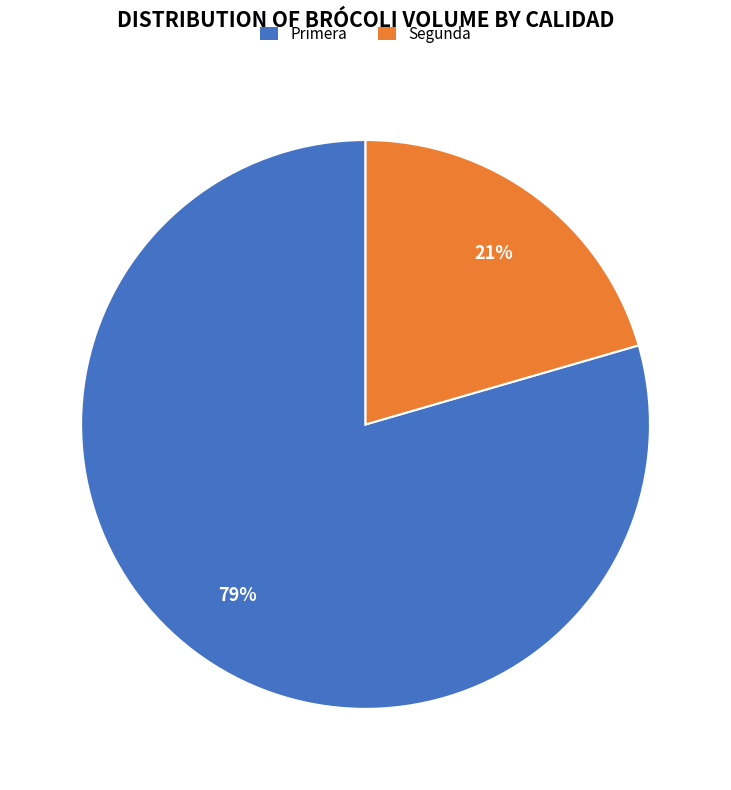

How many slices are in this pie chart?

2